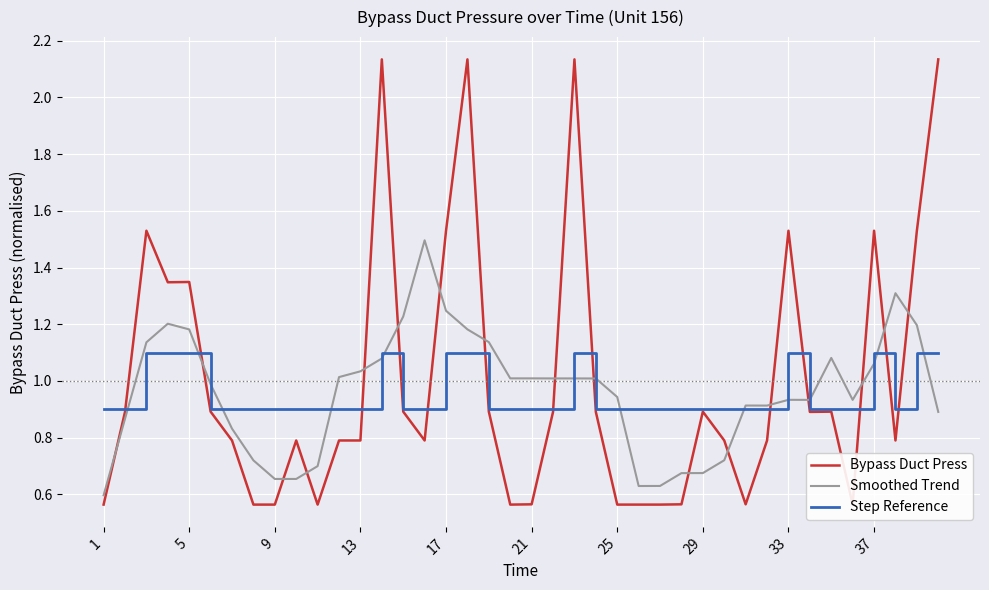

What is the maximum value for Smoothed Trend?

1.5